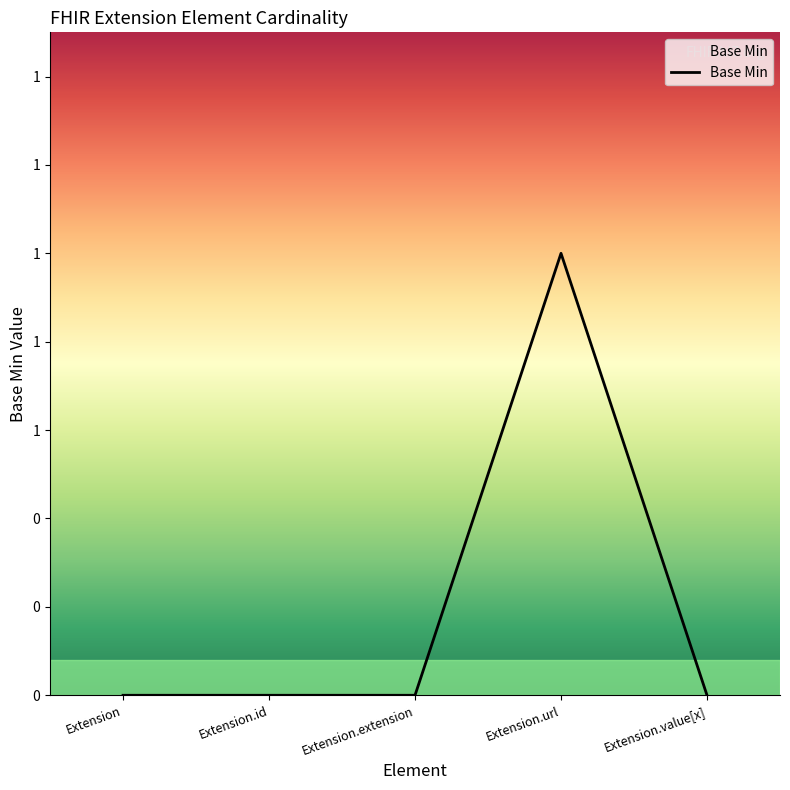

Is this an area chart (filled region under the line)?

Yes